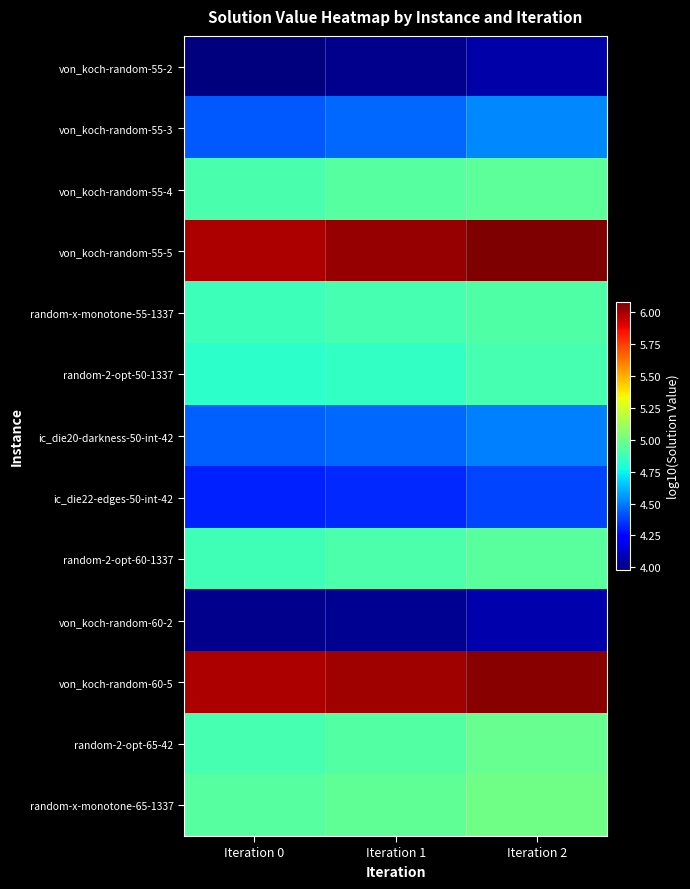

Count the number of categories in the chart.

3